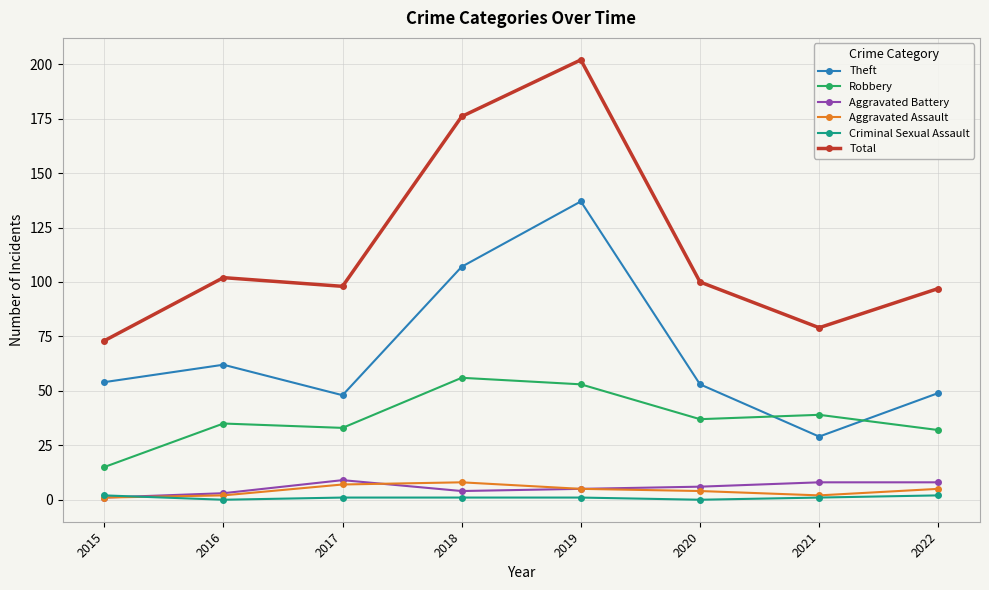

What is the difference between the highest and lowest values at 2021?

78